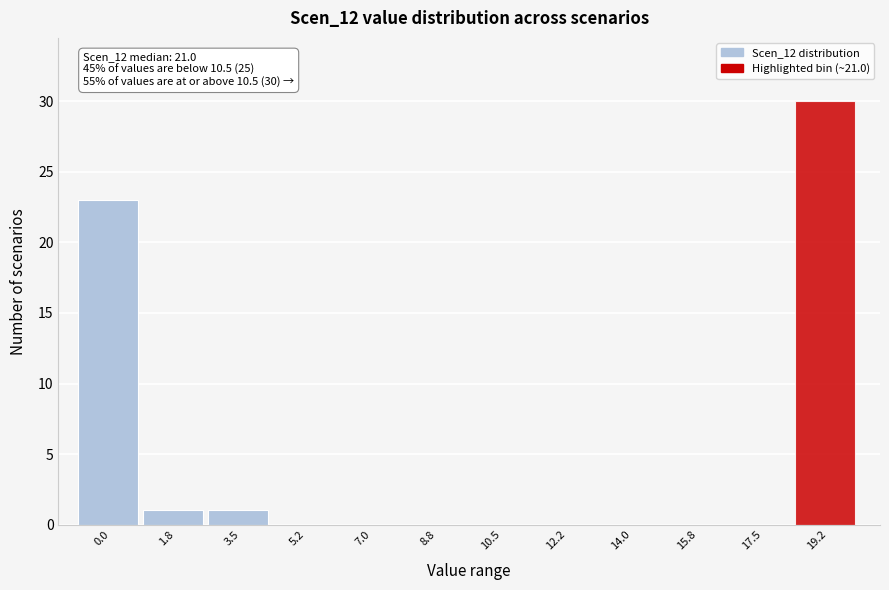

Reading left to right, transcribe all the data shown in this chart.

0.0=23	1.8=1	3.5=1	5.2=0	7.0=0	8.8=0	10.5=0	12.2=0	14.0=0	15.8=0	17.5=0	19.2=30